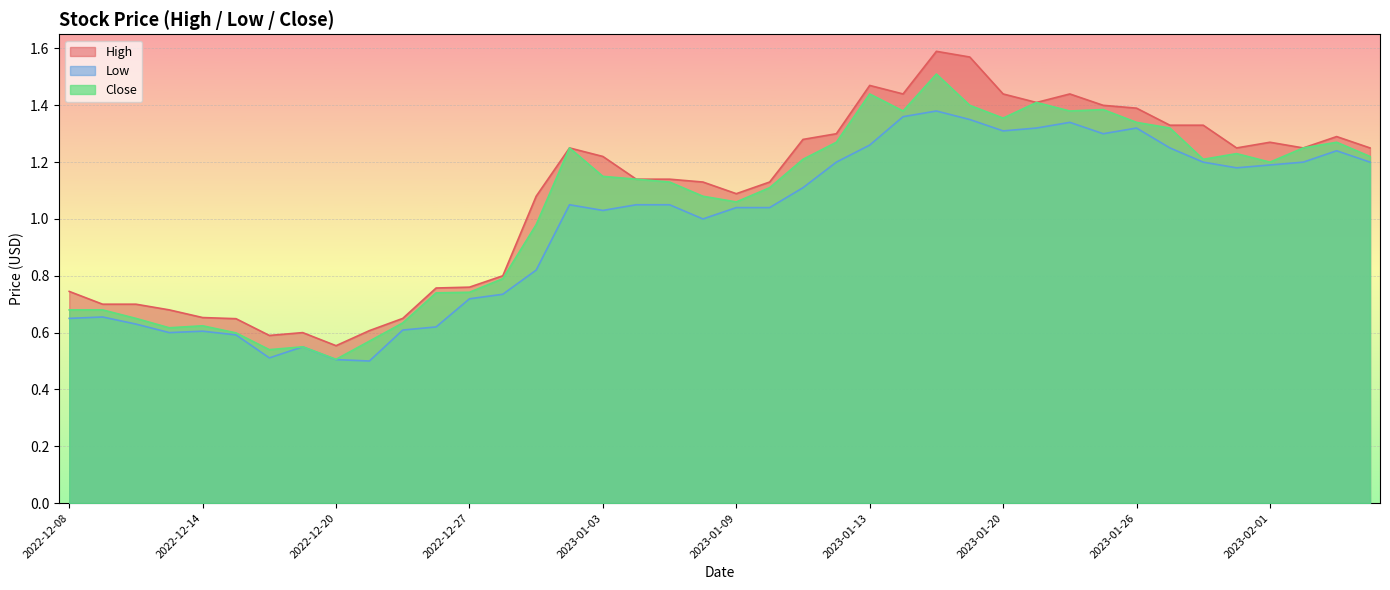

What is the minimum value shown in the chart?

0.5